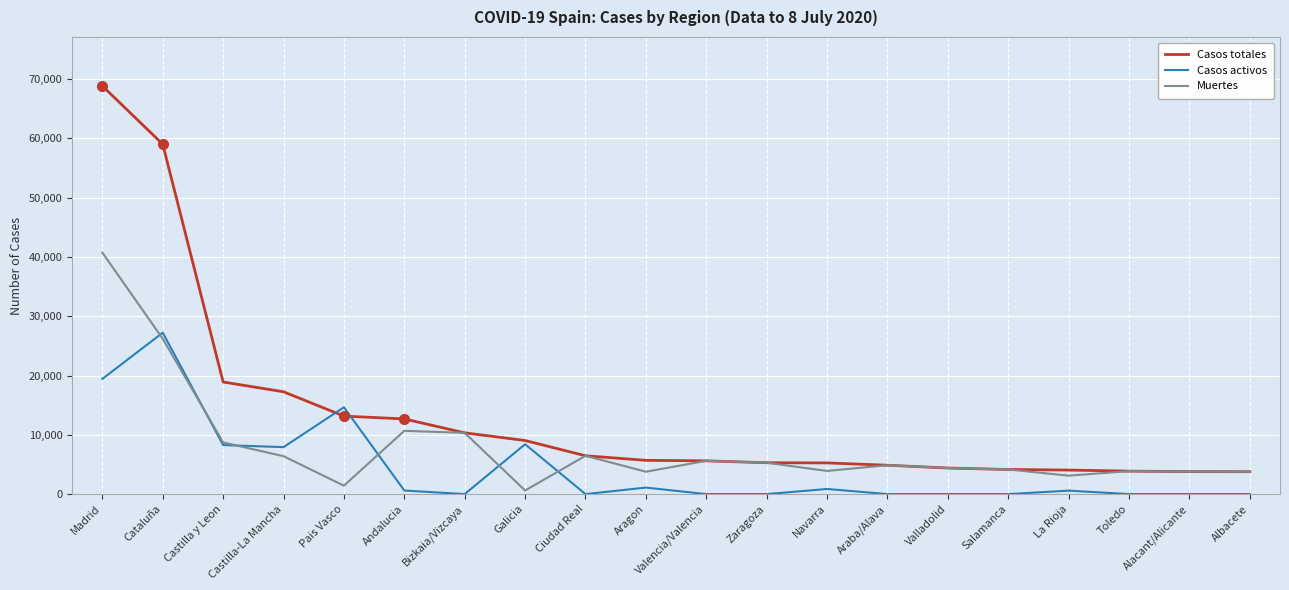

What is the difference between the highest and lowest values at Castilla-La Mancha?

10867